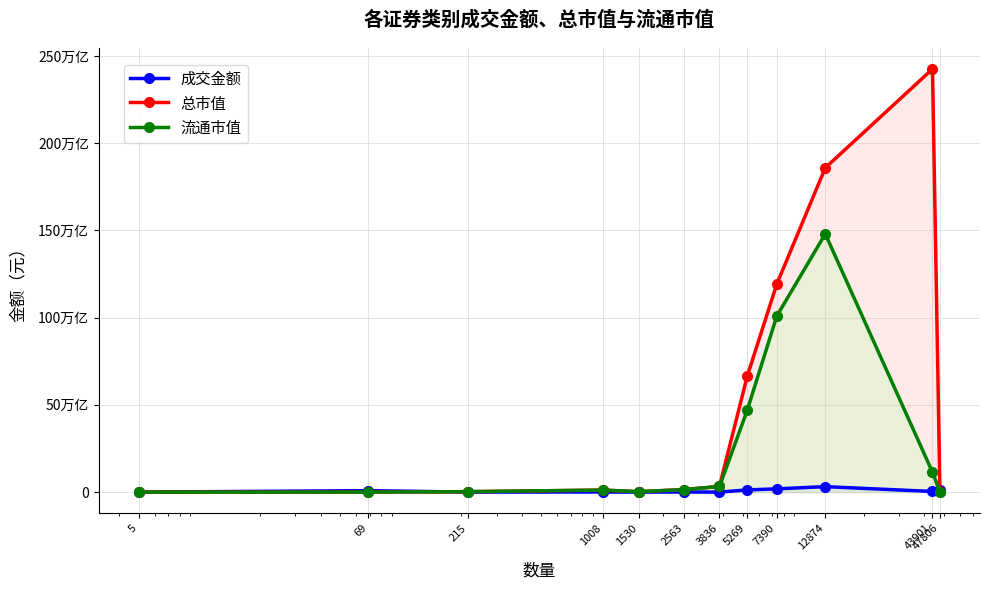

List the labels in order of 成交金额 value, smallest first.

5, 215, 1530, 3836, 1008, 2563, 43901, 69, 47806, 5269, 7390, 12874